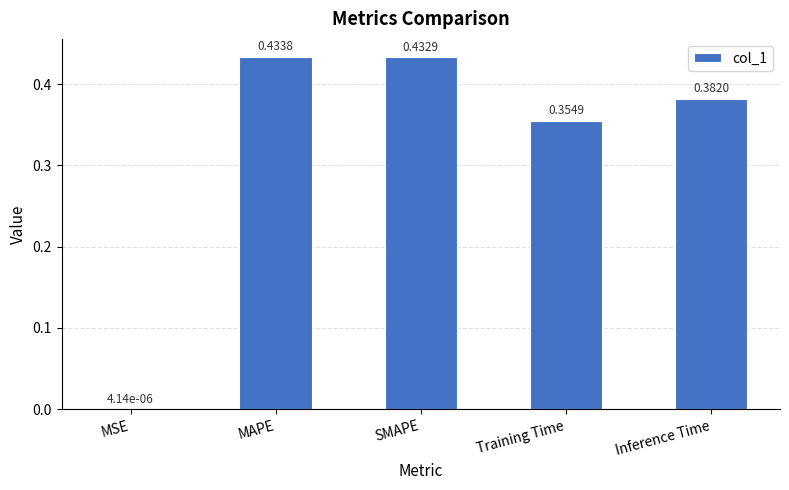

What is the difference between the values at SMAPE and Training Time?

0.1